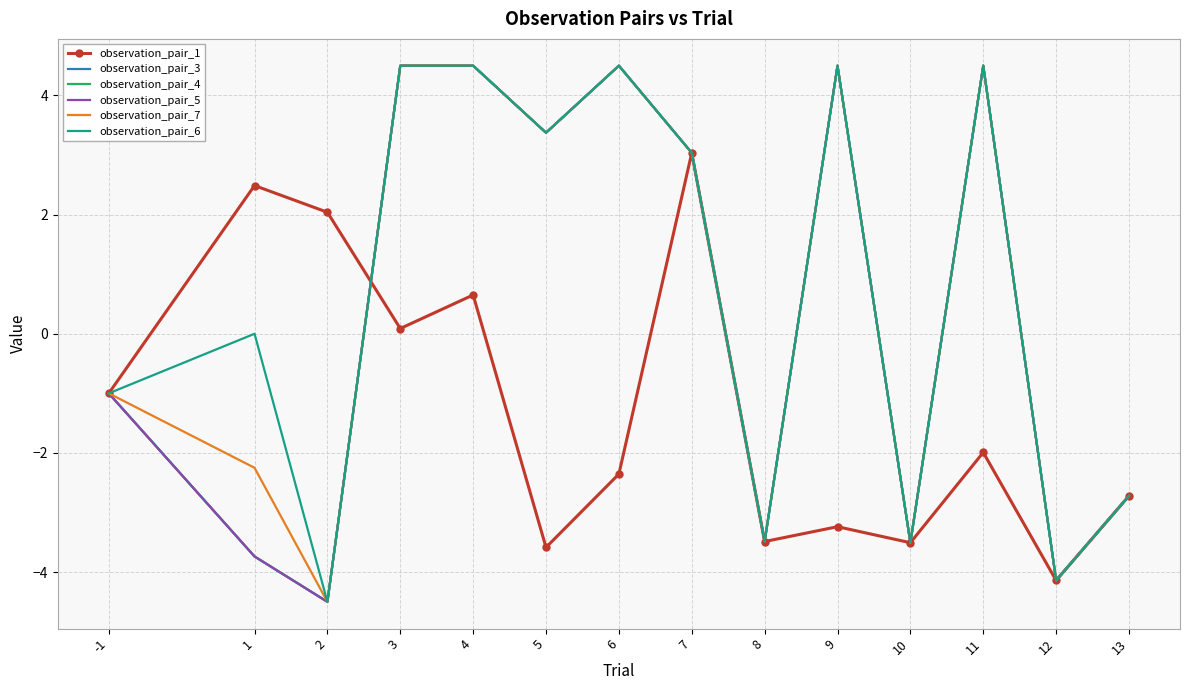

Reading right to left, transcribe all the data shown in this chart.

observation_pair_1: 13=-2.7	12=-4.1	11=-2.0	10=-3.5	9=-3.2	8=-3.5	7=3.0	6=-2.4	5=-3.6	4=0.7	3=0.1	2=2.0	1=2.5	-1=-1.0
observation_pair_3: 13=-2.7	12=-4.1	11=4.5	10=-3.5	9=4.5	8=-3.5	7=3.0	6=4.5	5=3.4	4=4.5	3=4.5	2=-4.5	1=-3.7	-1=-1.0
observation_pair_4: 13=-2.7	12=-4.1	11=4.5	10=-3.5	9=4.5	8=-3.5	7=3.0	6=4.5	5=3.4	4=4.5	3=4.5	2=-4.5	1=-3.7	-1=-1.0
observation_pair_5: 13=-2.7	12=-4.1	11=4.5	10=-3.5	9=4.5	8=-3.5	7=3.0	6=4.5	5=3.4	4=4.5	3=4.5	2=-4.5	1=-3.7	-1=-1.0
observation_pair_7: 13=-2.7	12=-4.1	11=4.5	10=-3.5	9=4.5	8=-3.5	7=3.0	6=4.5	5=3.4	4=4.5	3=4.5	2=-4.5	1=-2.2	-1=-1.0
observation_pair_6: 13=-2.7	12=-4.1	11=4.5	10=-3.5	9=4.5	8=-3.5	7=3.0	6=4.5	5=3.4	4=4.5	3=4.5	2=-4.5	1=0.0	-1=-1.0